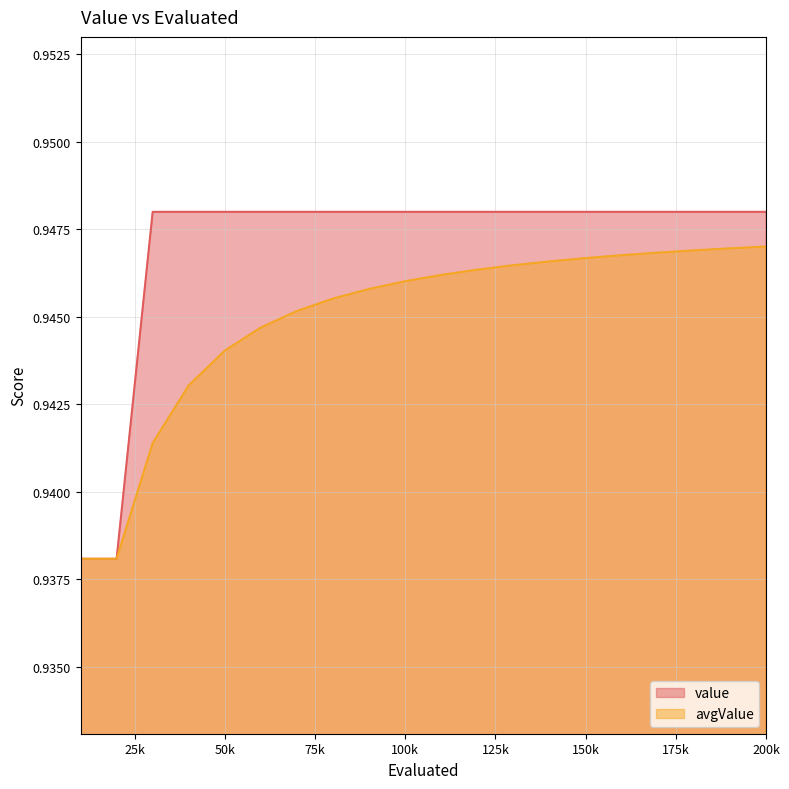

At how many categories does at least one series exceed 0?

20